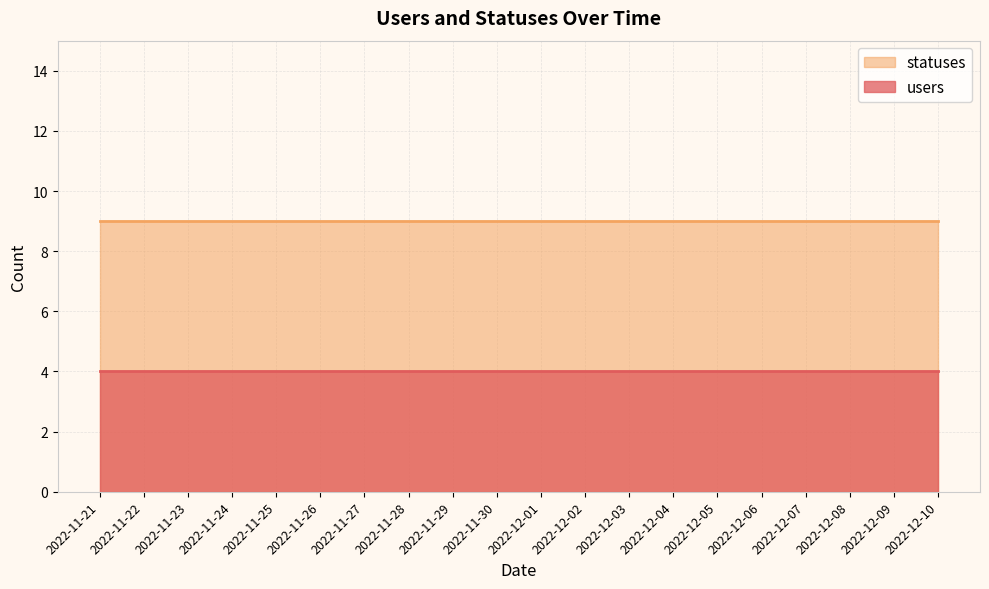

True or false: users has more than 0 interior local peaks.

False